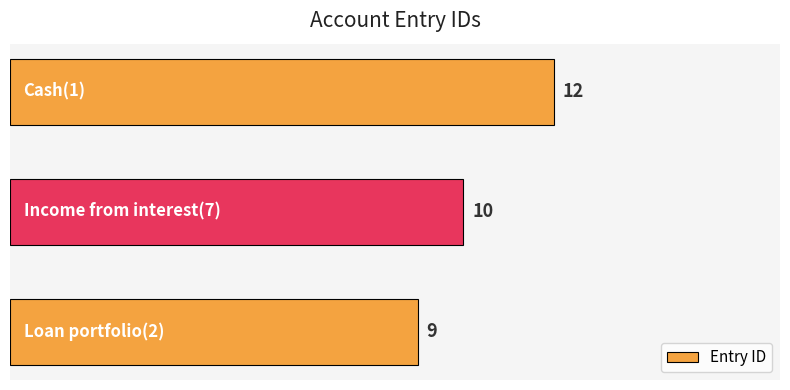

How many values are between 9 and 12?

3